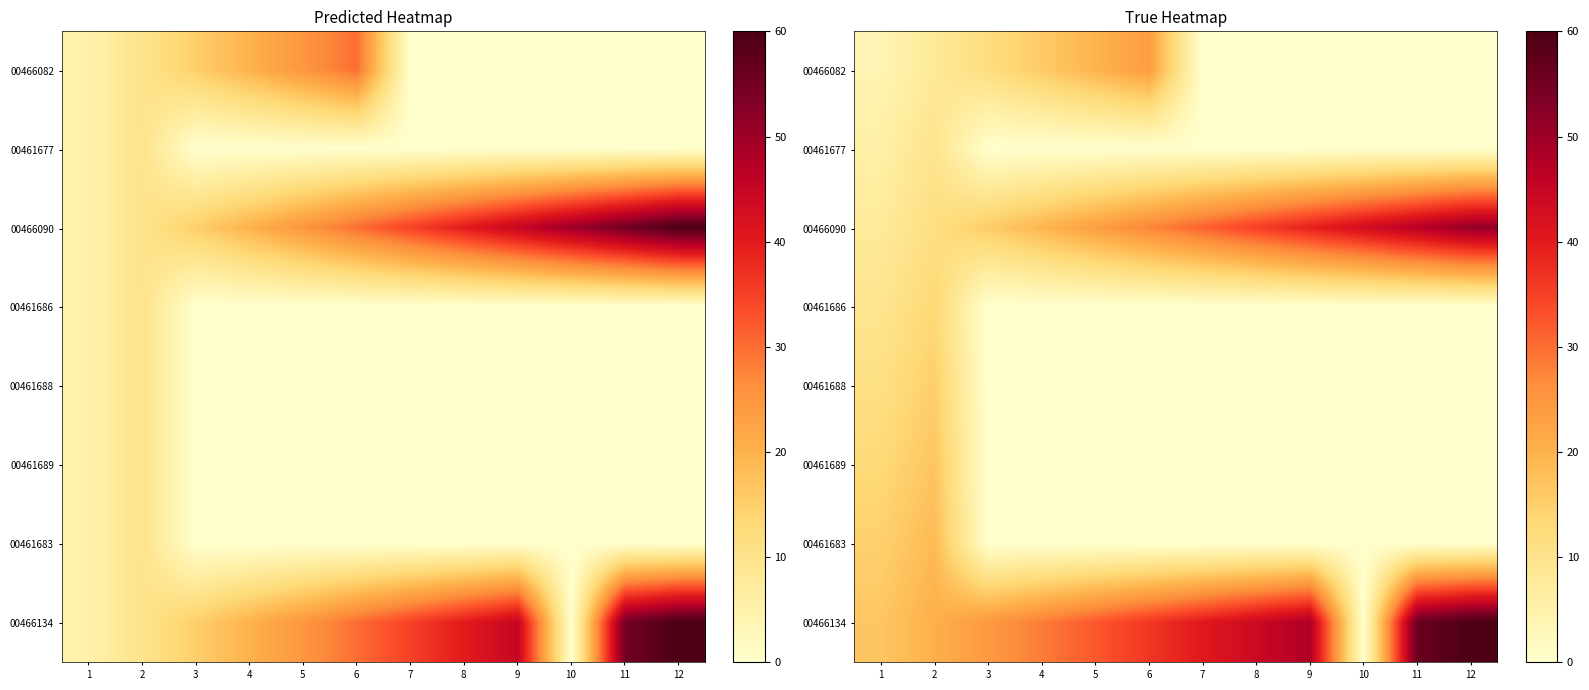

Is the value of 00466090 at 9 greater than the value of 00466082 at 7?

Yes